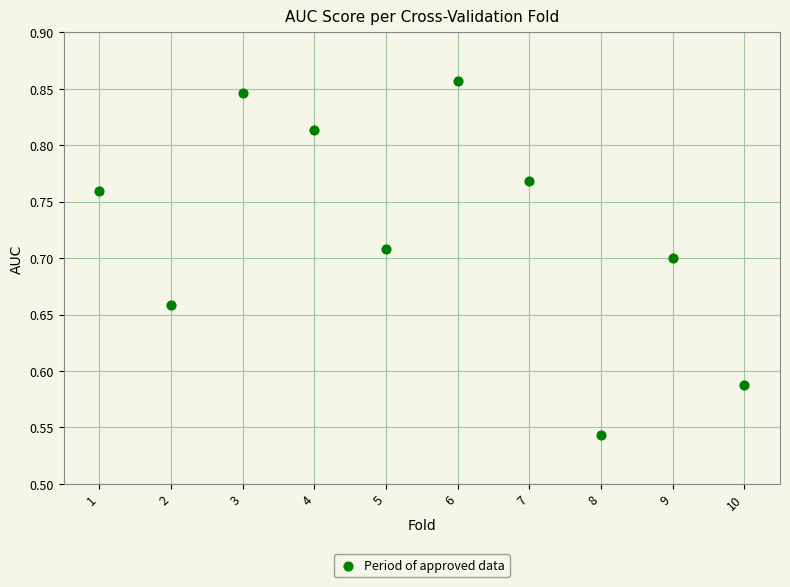

What is the range of Y values (max minus min)?

0.3